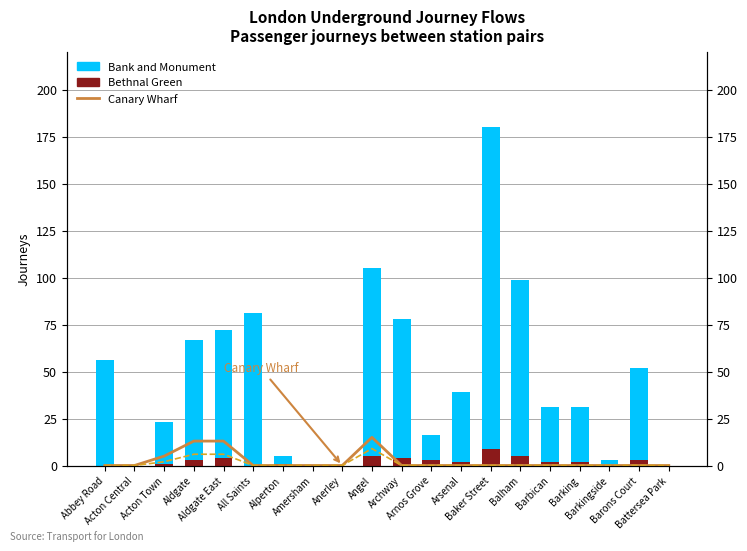

The Bank and Monument series shows -106 at Amersham. True or false?

False